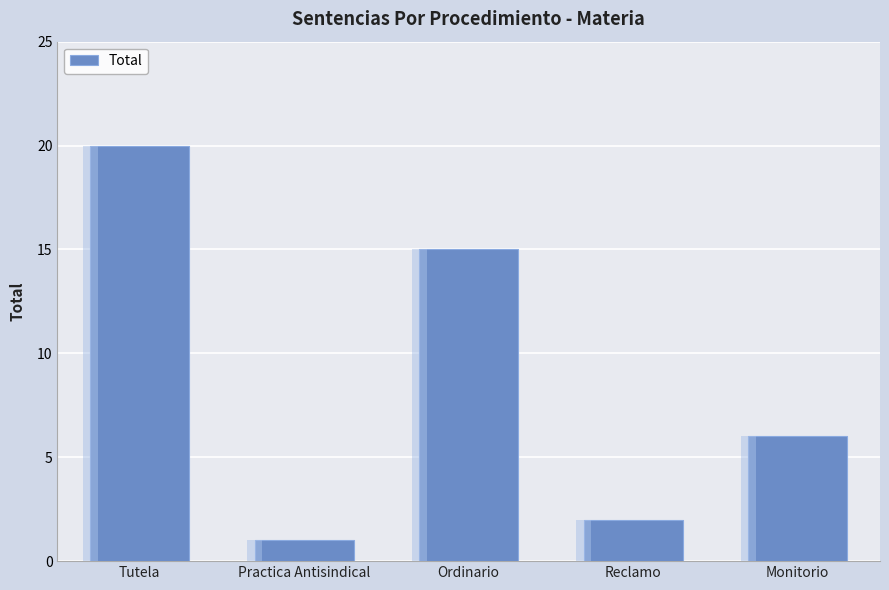

How many series are shown in this chart?

1